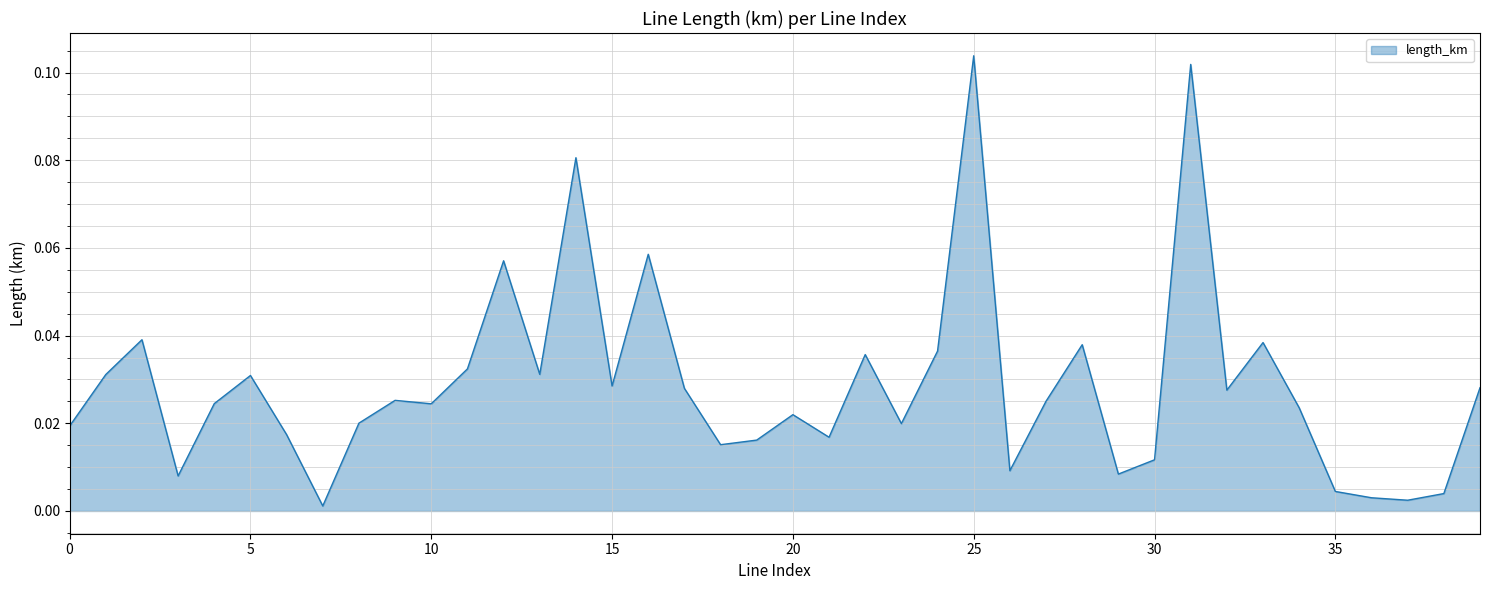

Is this an area chart (filled region under the line)?

Yes